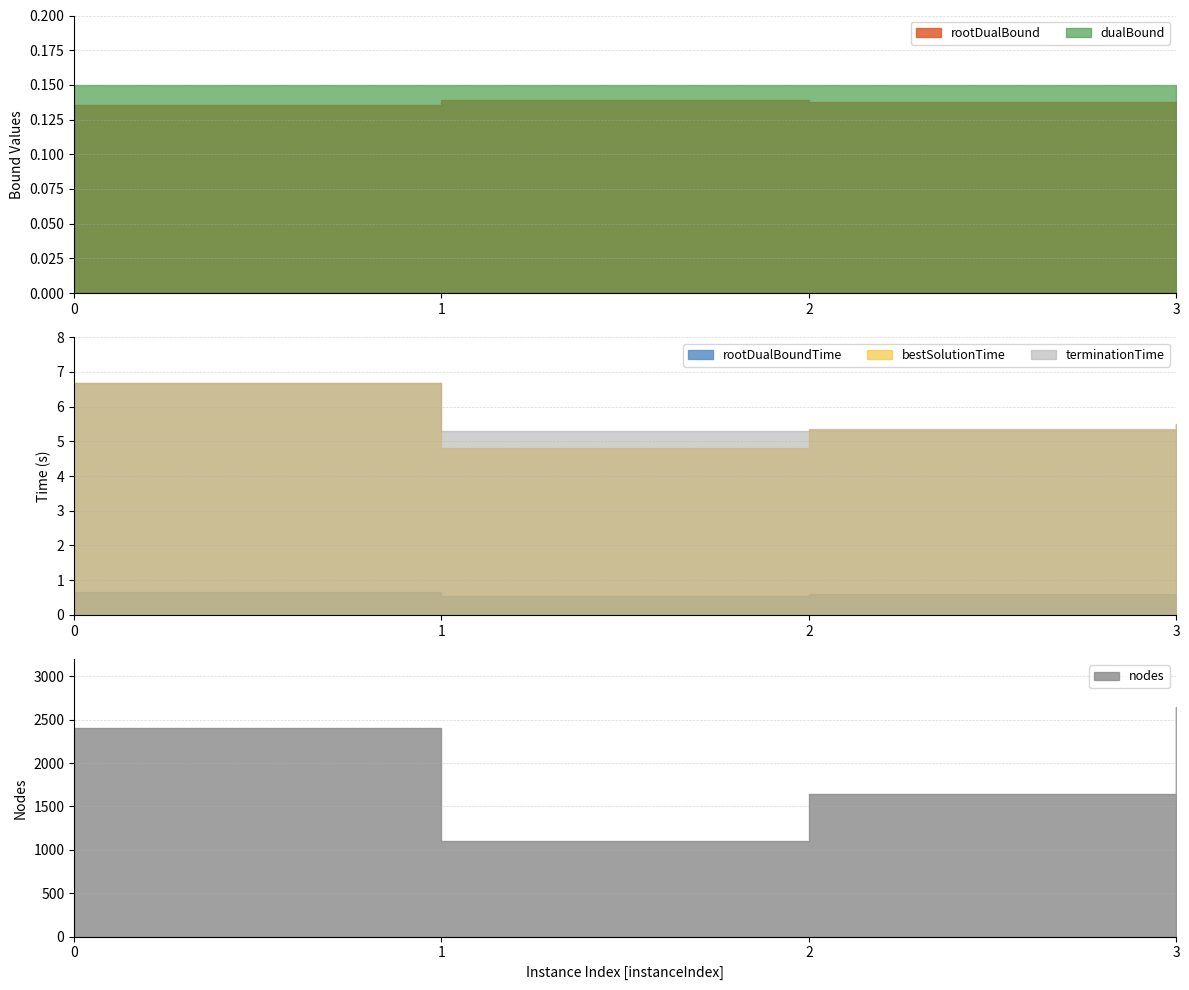

The value of nodes at 1 is 752.4. True or false?

False